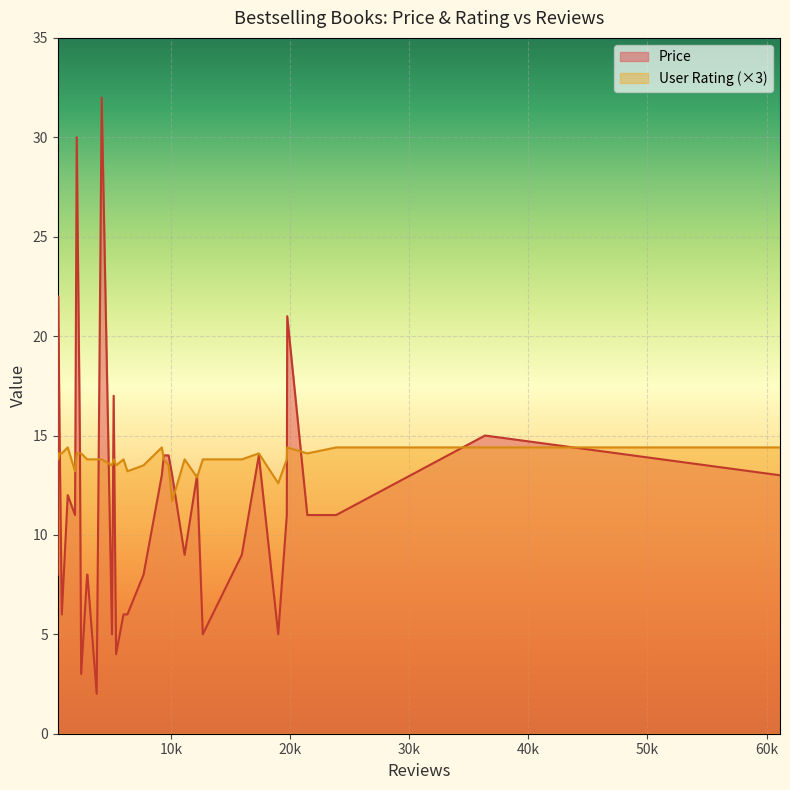

The User Rating series shows 1.7 at 1296. True or false?

False